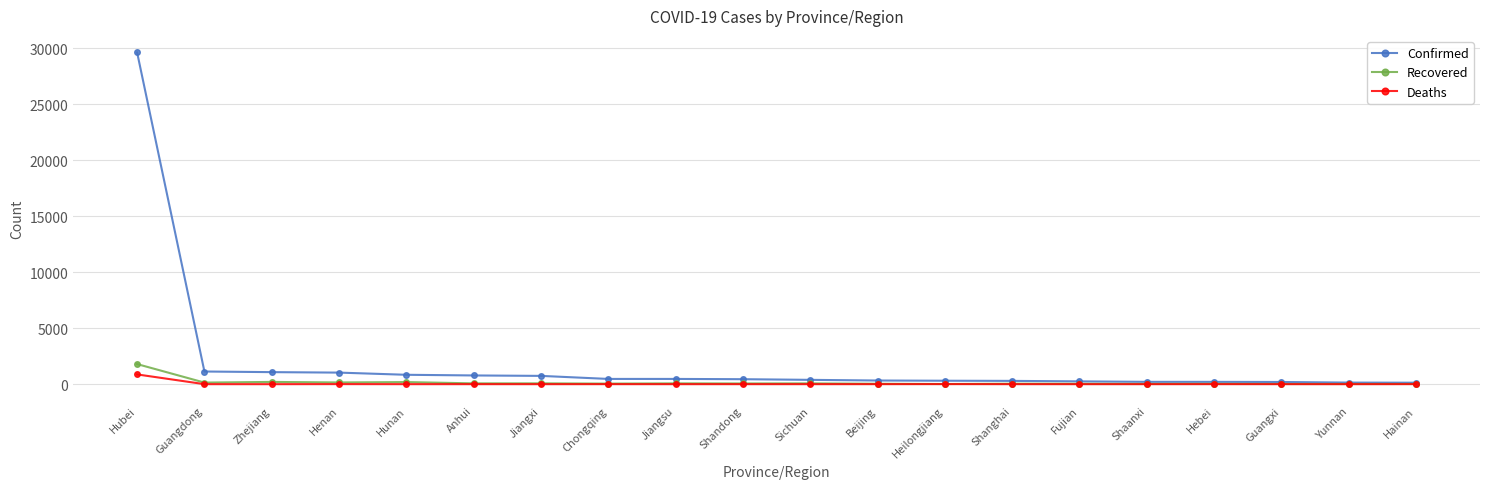

What is the sum of all Recovered values?

3121